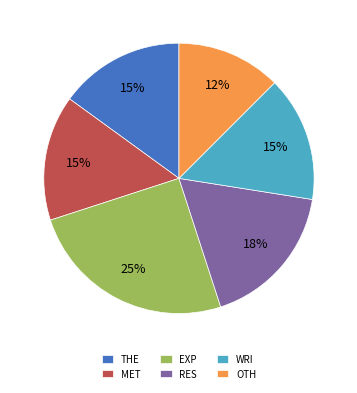

To the nearest percent, what portion does MET represent?

15%